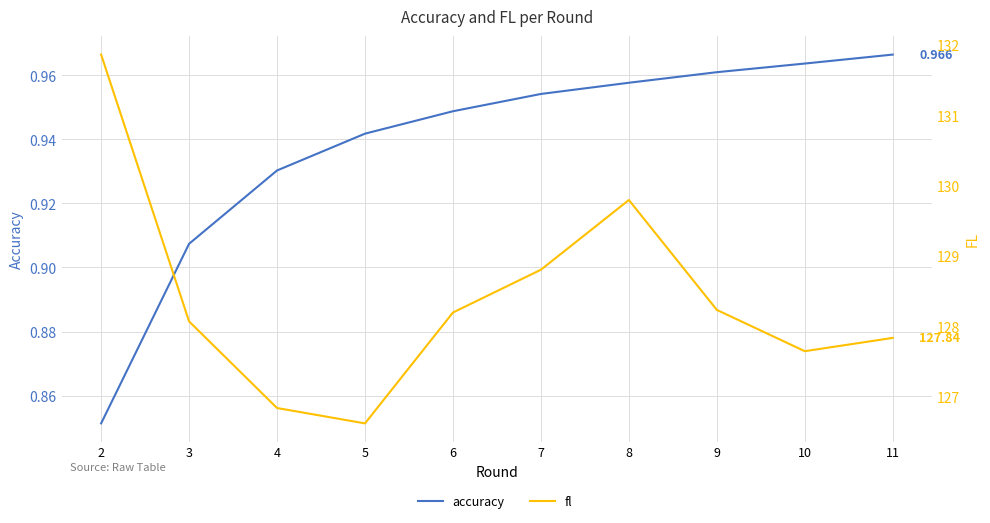

The value of fl at 2 is 214.5. True or false?

False